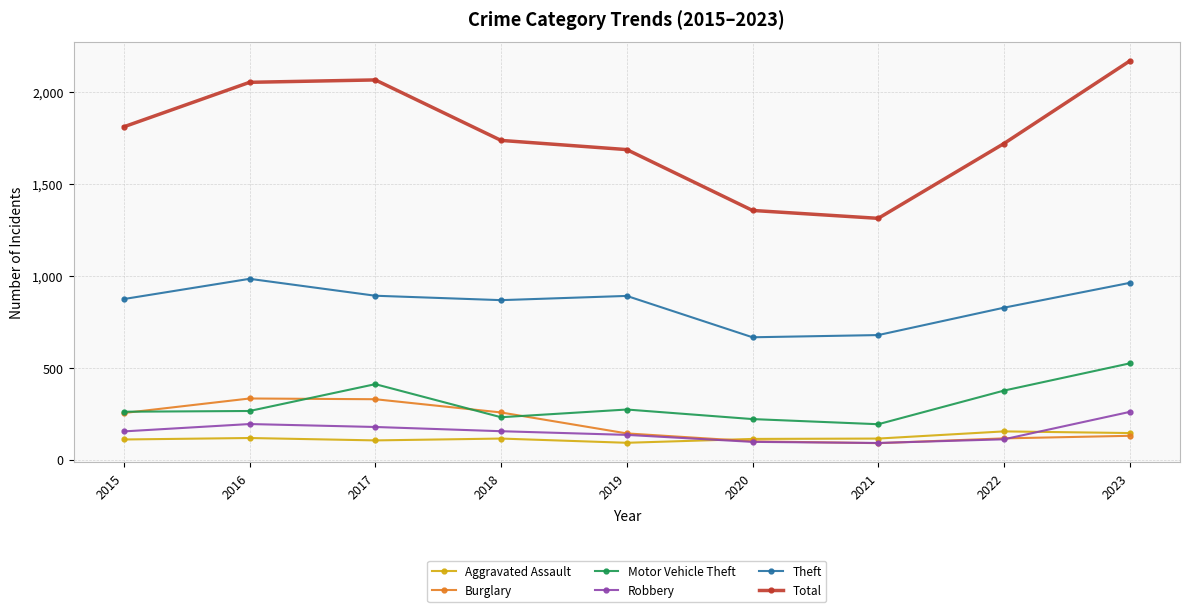

The value of Robbery at 2015 is 154. True or false?

True